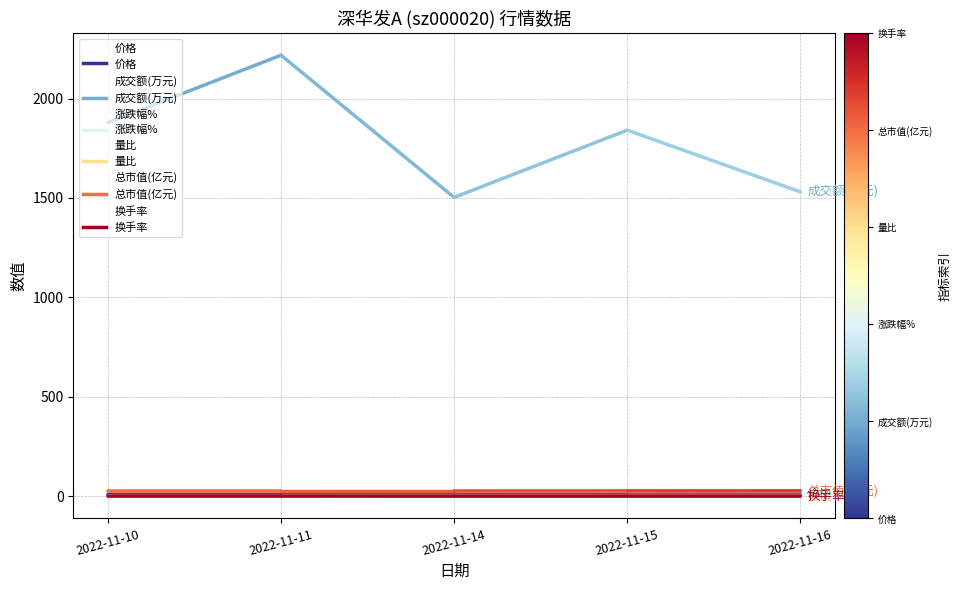

List the labels in order of 量比 value, largest first.

2022-11-11, 2022-11-15, 2022-11-10, 2022-11-16, 2022-11-14